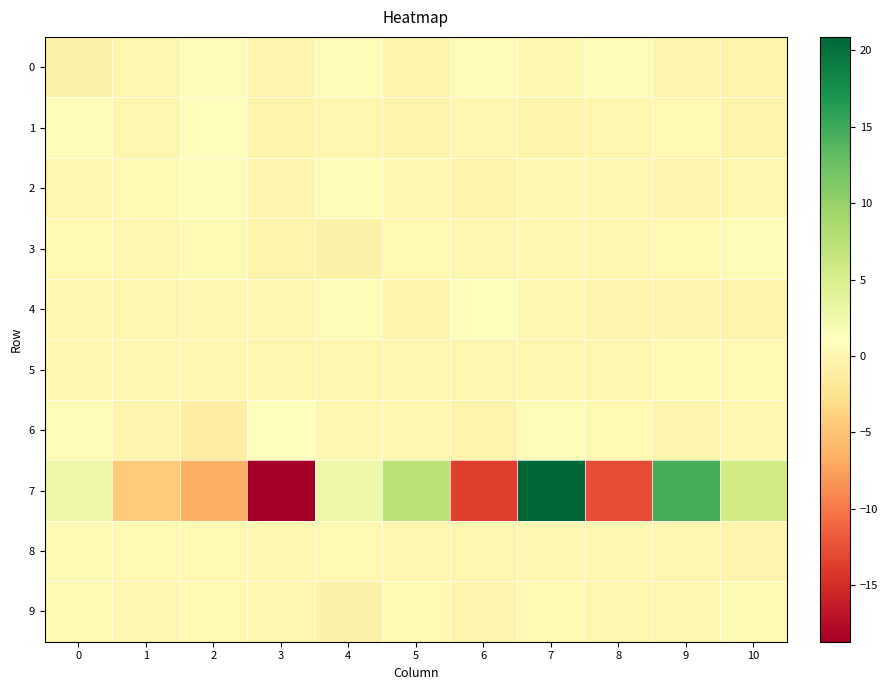

Between 9 and 8, which is larger?

8